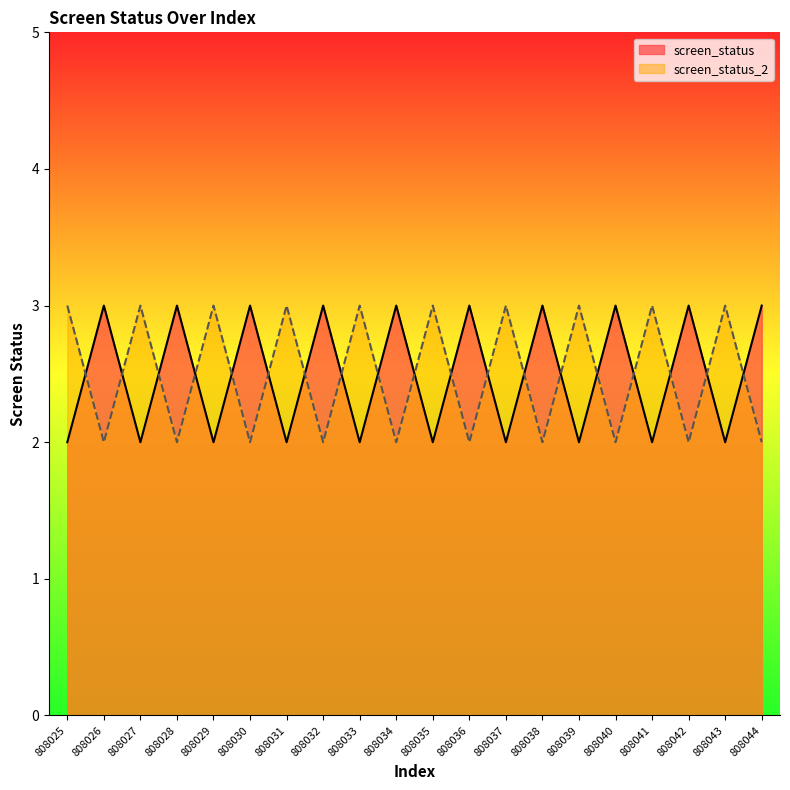

The screen_status series shows 3 at 808030. True or false?

True